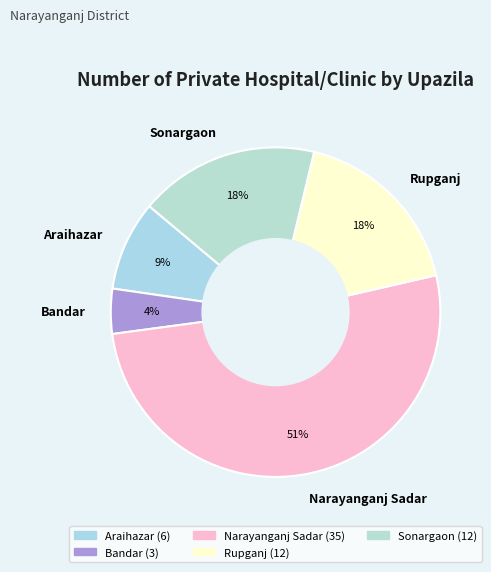

How many segments does this pie chart have?

5